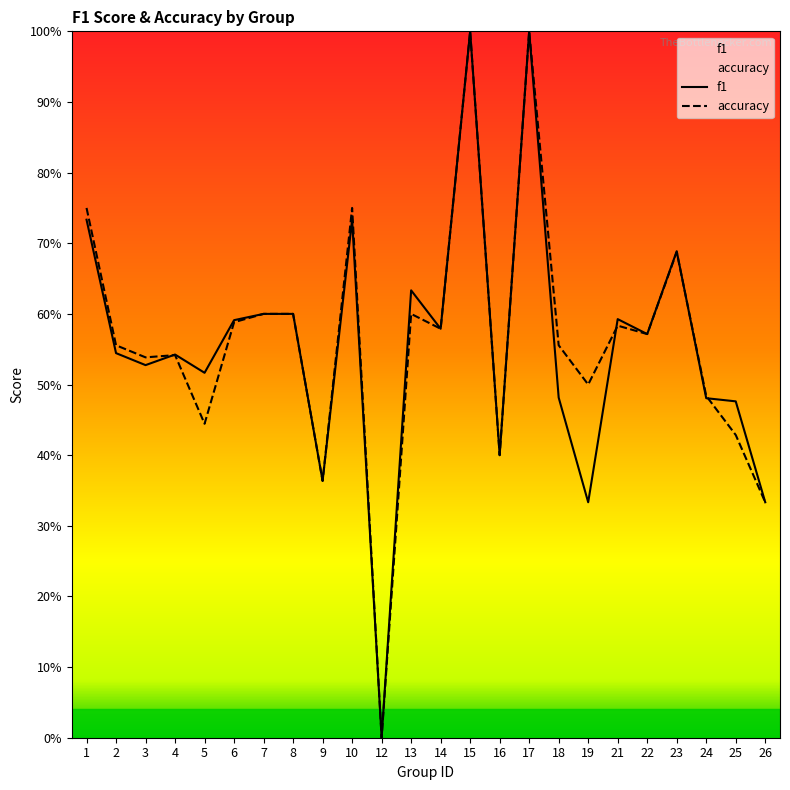

Which label corresponds to the largest value in the chart?

15